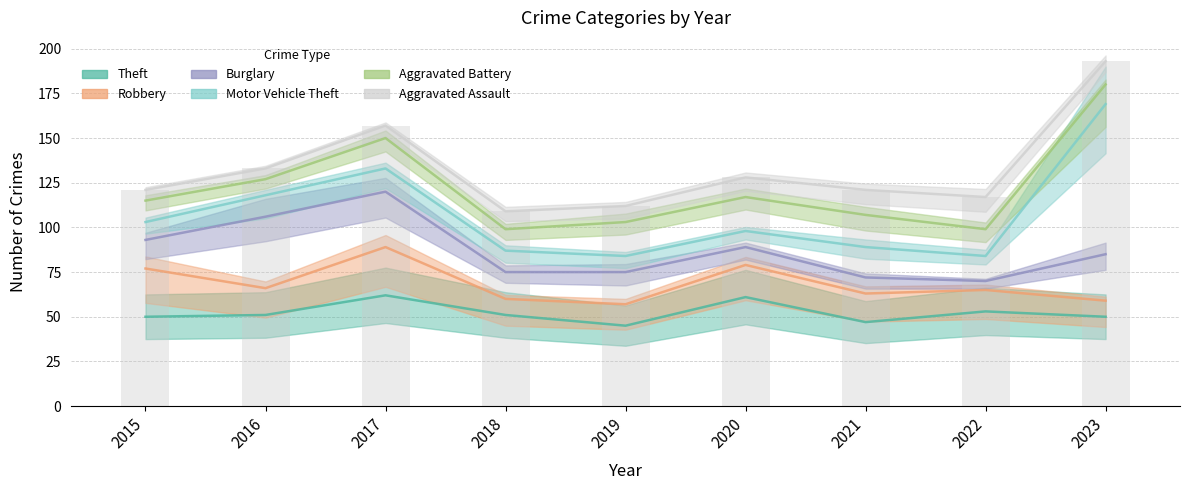

What is the value of the Aggravated Battery bar at the 3rd from the left?

150